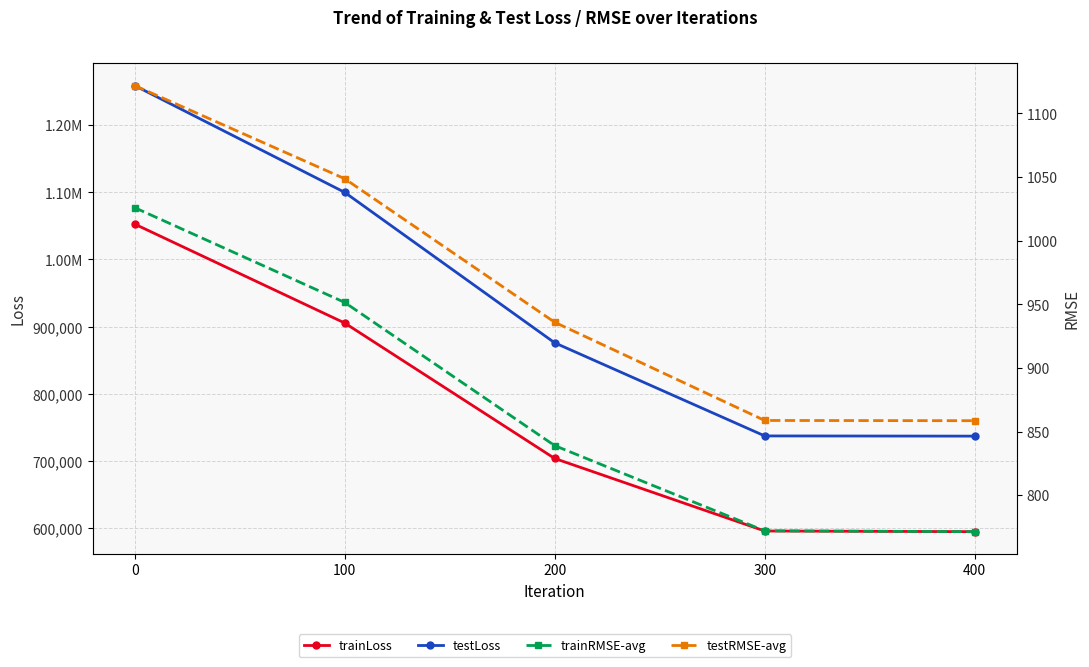

Reading left to right, transcribe all the data shown in this chart.

trainLoss: 0=1052664.9	100=905450.1	200=703860.4	300=595954.2	400=594944.2
testLoss: 0=1258785.8	100=1099871.0	200=875965.3	300=737415.9	400=737107.9
trainRMSE-avg: 0=1026.0	100=951.5	200=839.0	300=772.0	400=771.3
testRMSE-avg: 0=1121.9	100=1048.7	200=935.9	300=858.7	400=858.5